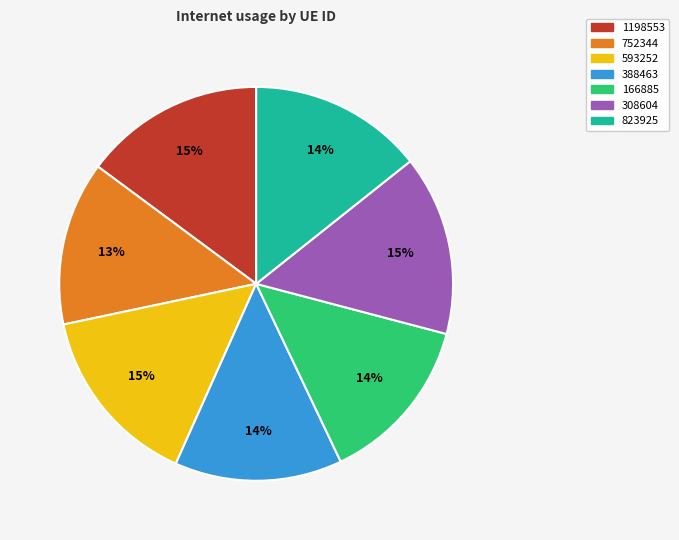

Is the sum of 388463 and 1198553 greater than half?

No